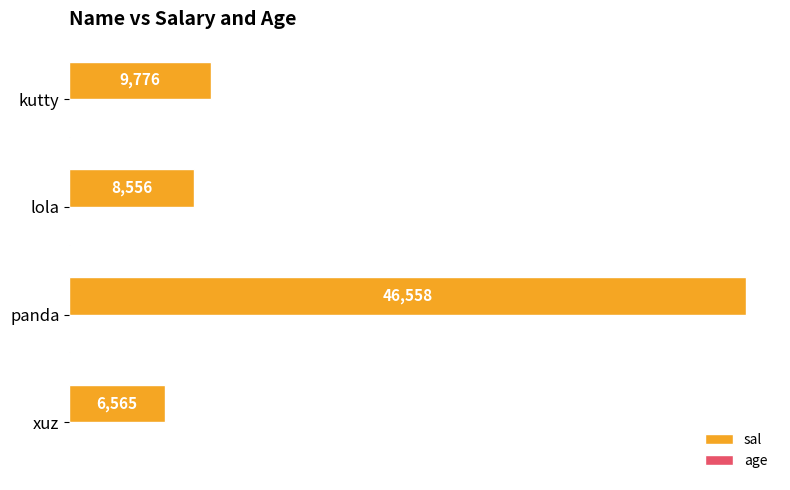

What is the maximum value shown in the chart?

46558